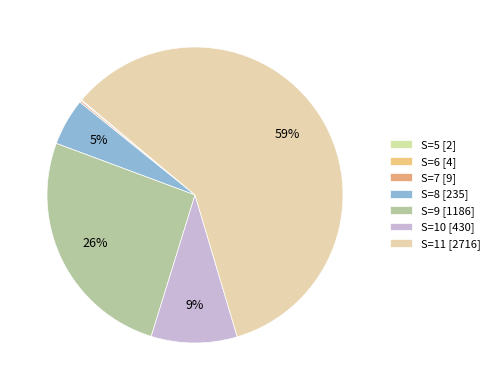

What is the change in value from S=8 to S=10?

+195.1